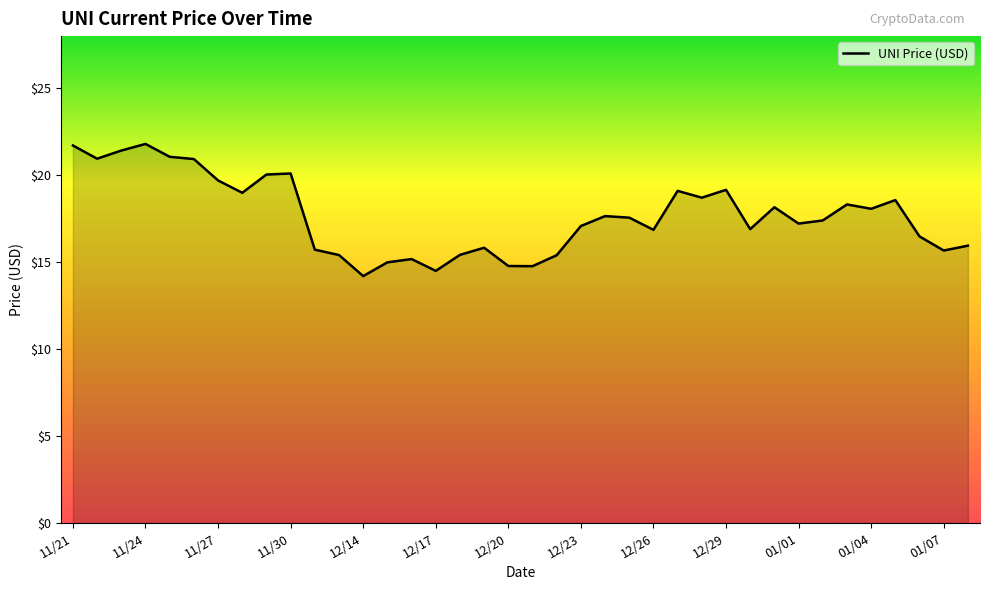

What is the difference between the maximum and minimum values?

7.6